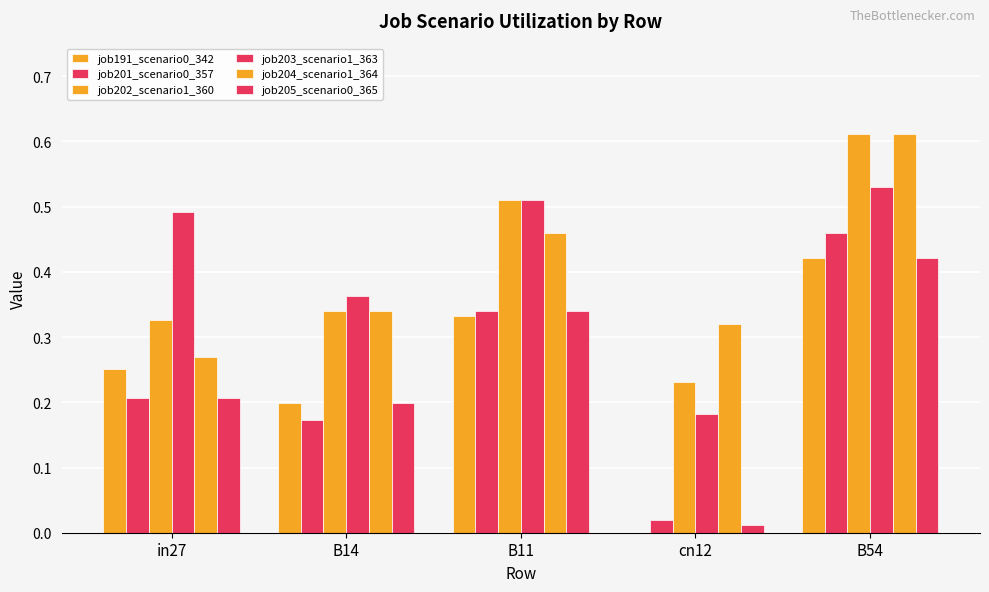

The job202_scenario1_360 series shows 0.8 at B11. True or false?

False